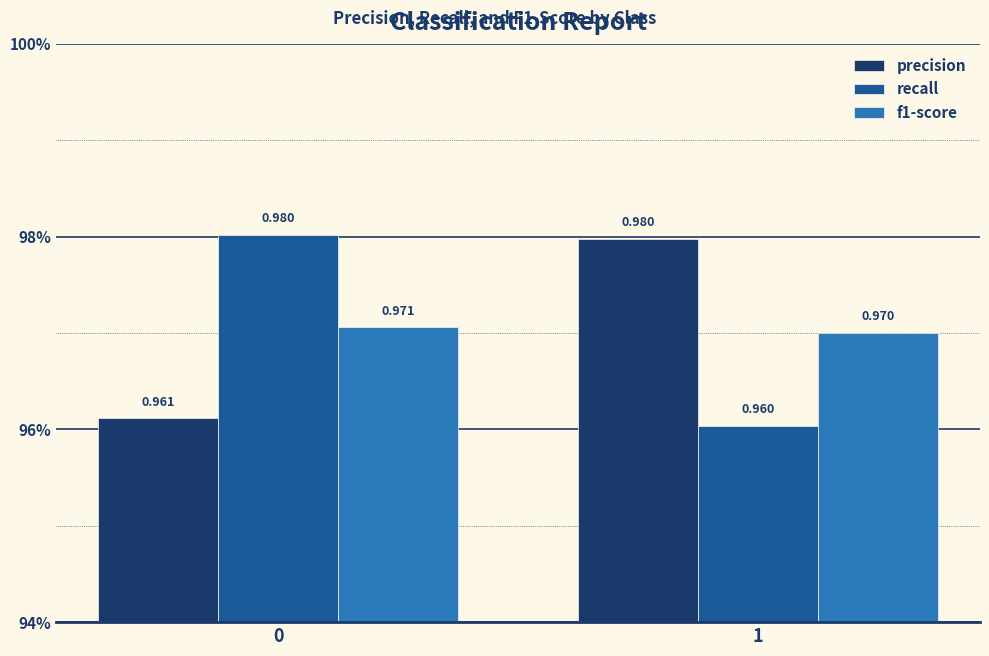

Read the f1-score value at 0.

1.0